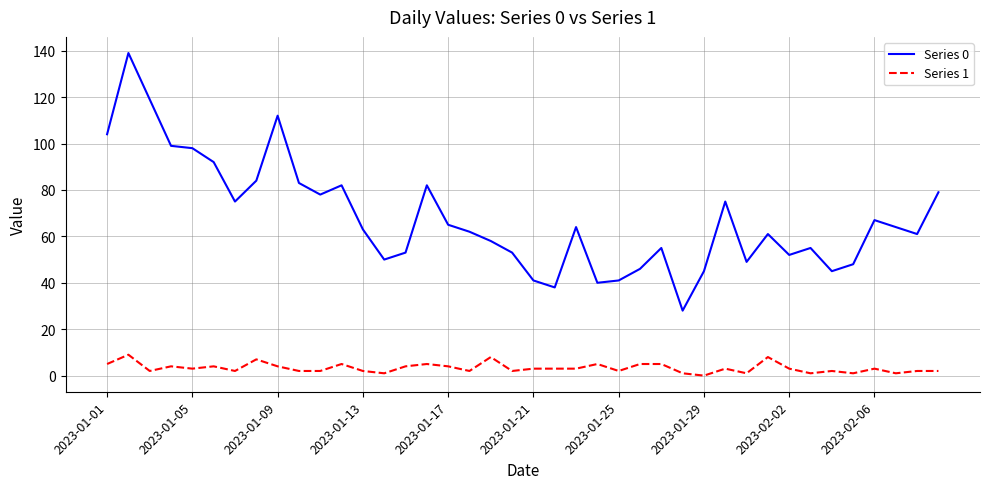

Which series has the largest total across all categories?

Series 0